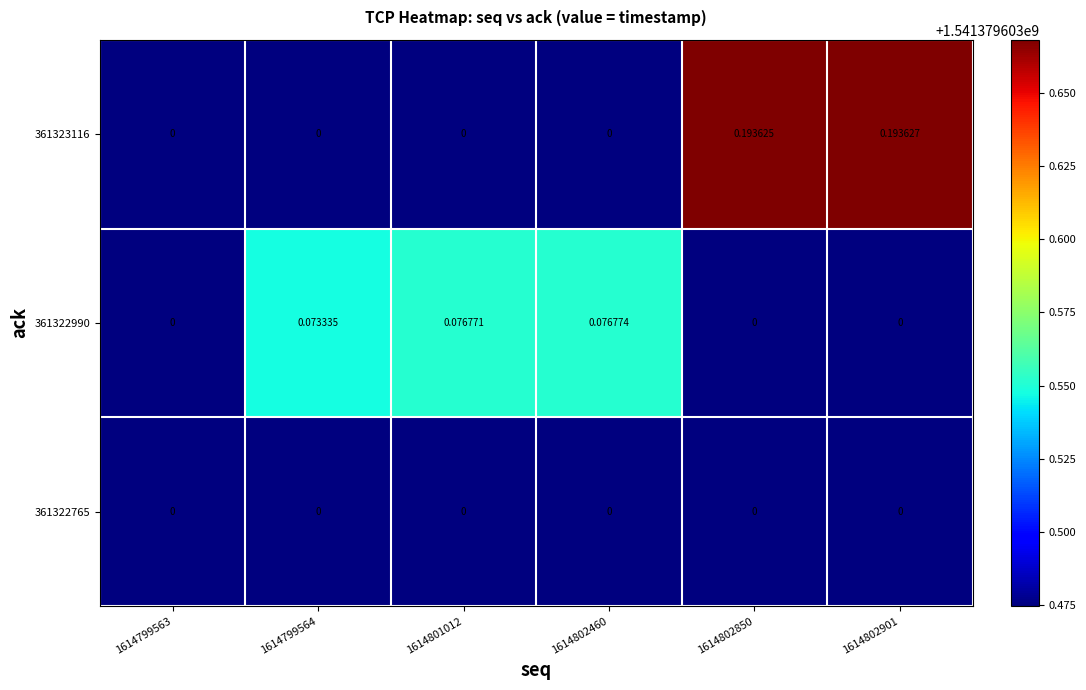

Count the number of data series in this chart.

3